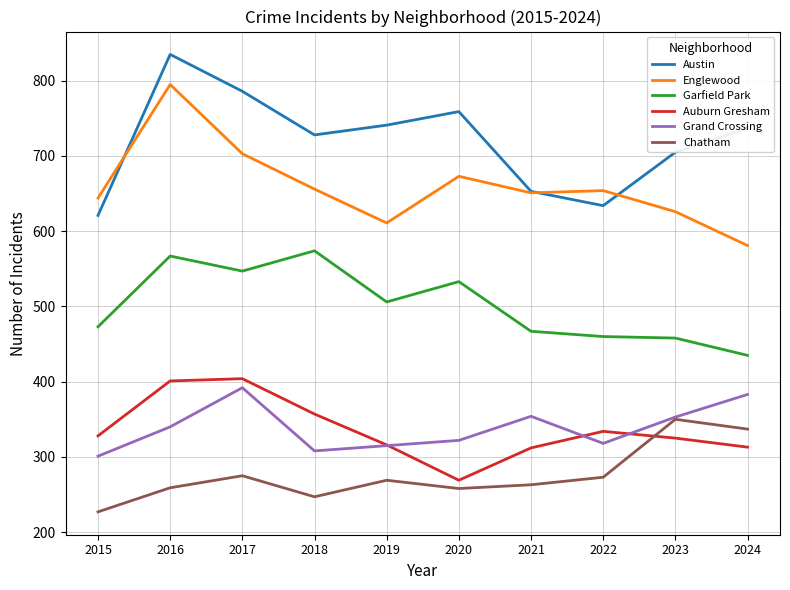

Which series changed the most between 2016 and 2017?

Englewood